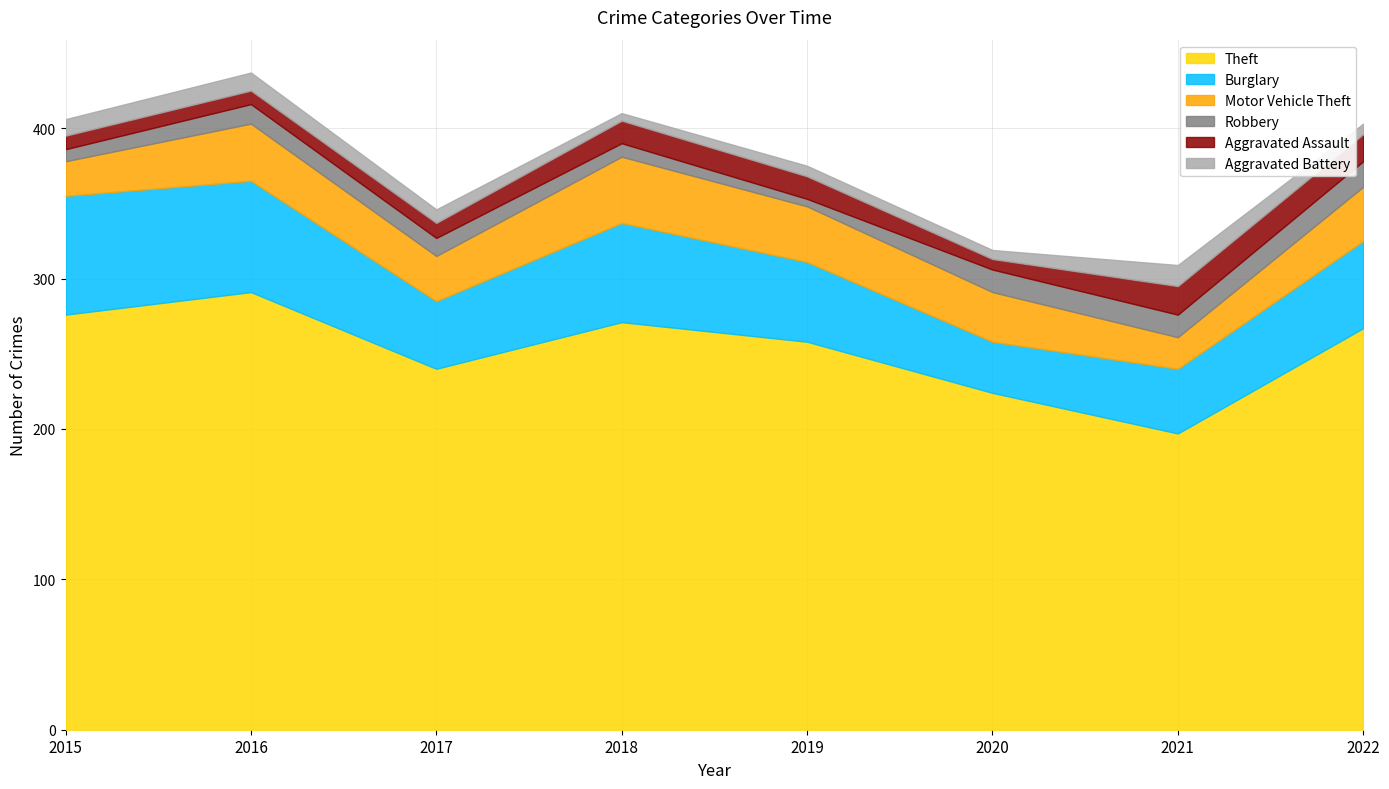

What is the greatest value displayed?

291